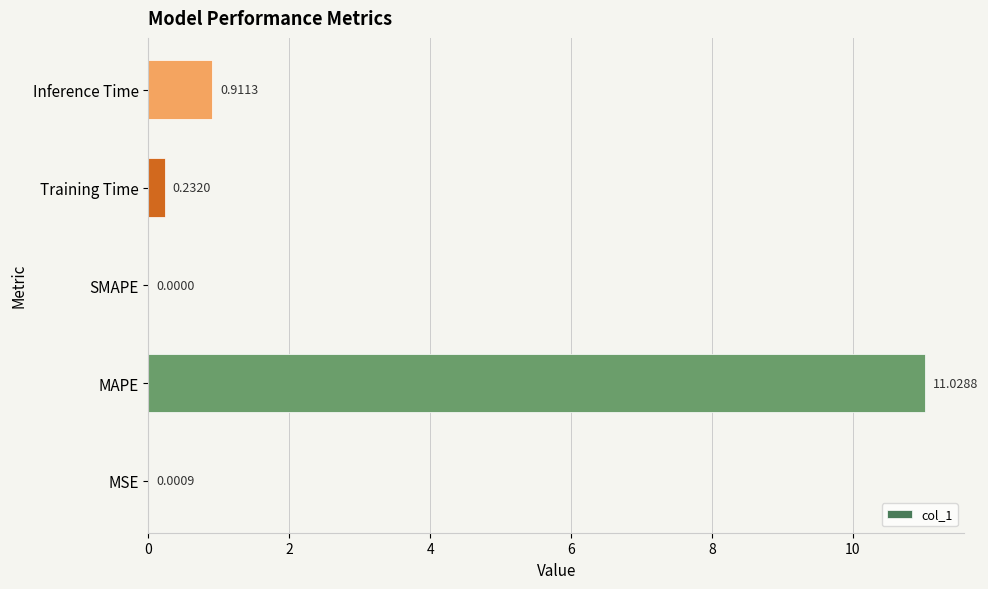

Are the bars horizontal?

Yes